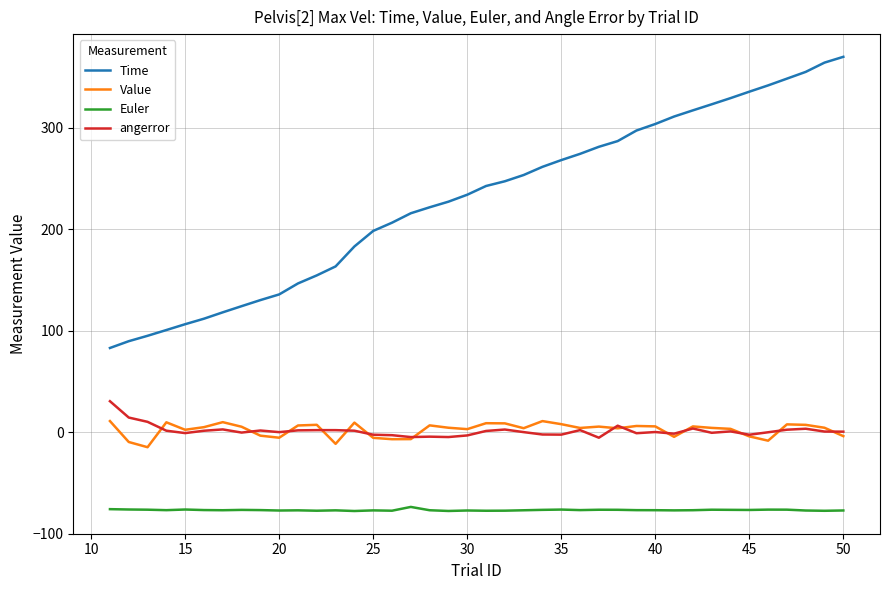

True or false: angerror has more than 0 points higher than both neighbors.

True